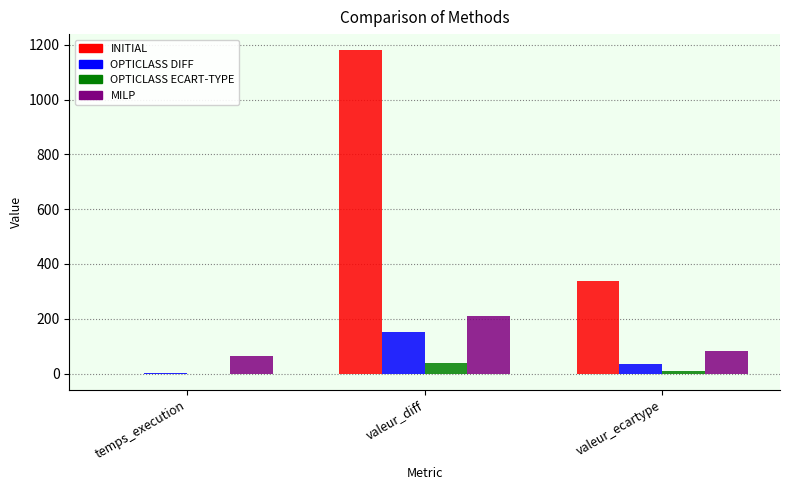

What is the sum of all OPTICLASS DIFF values?

183.5